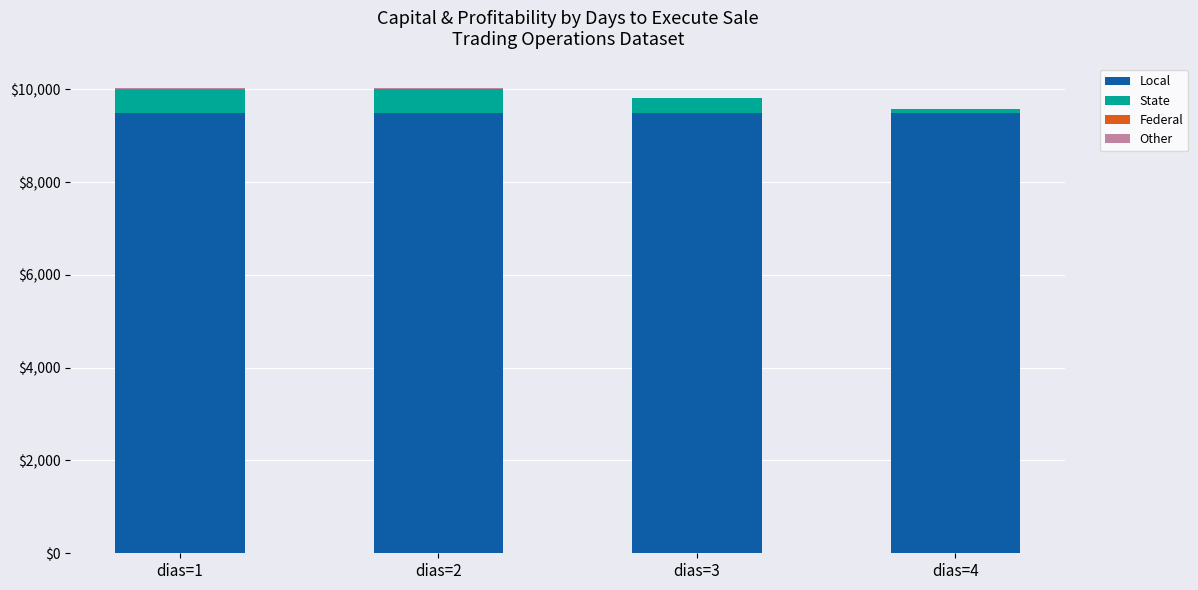

What is the sum of all Local values?

38000.0